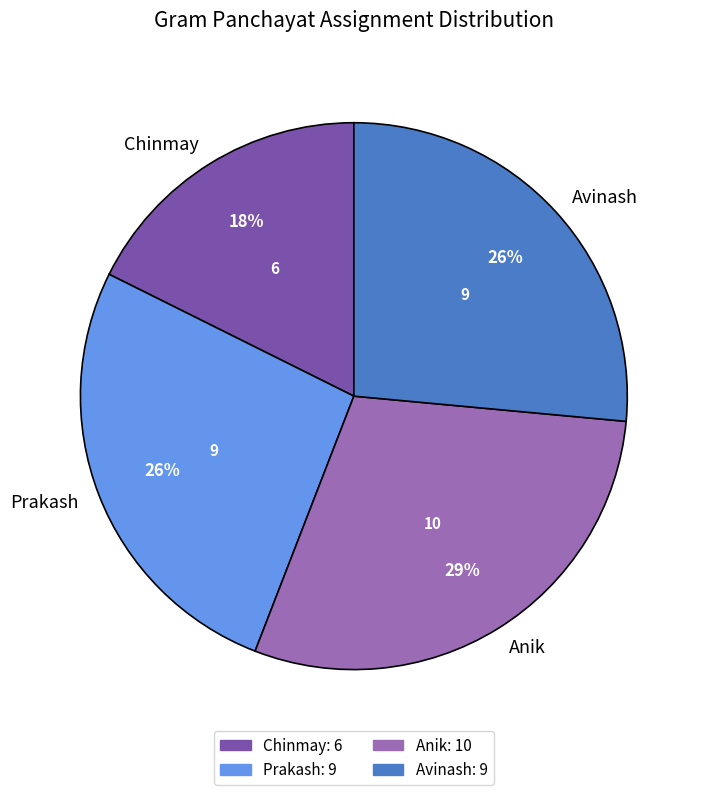

To the nearest percent, what is the average slice percentage?

25%